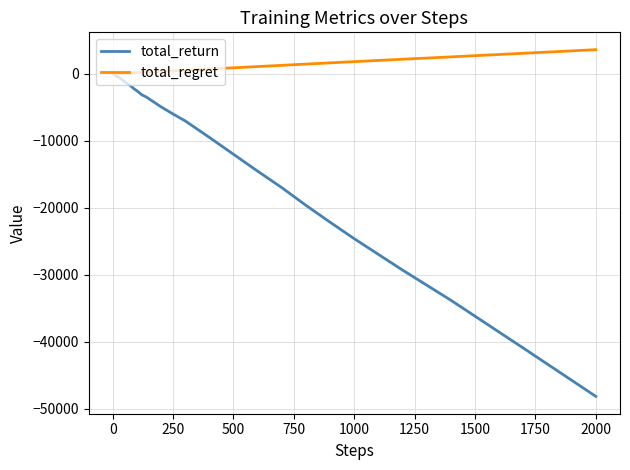

What is the minimum value shown in the chart?

-48120